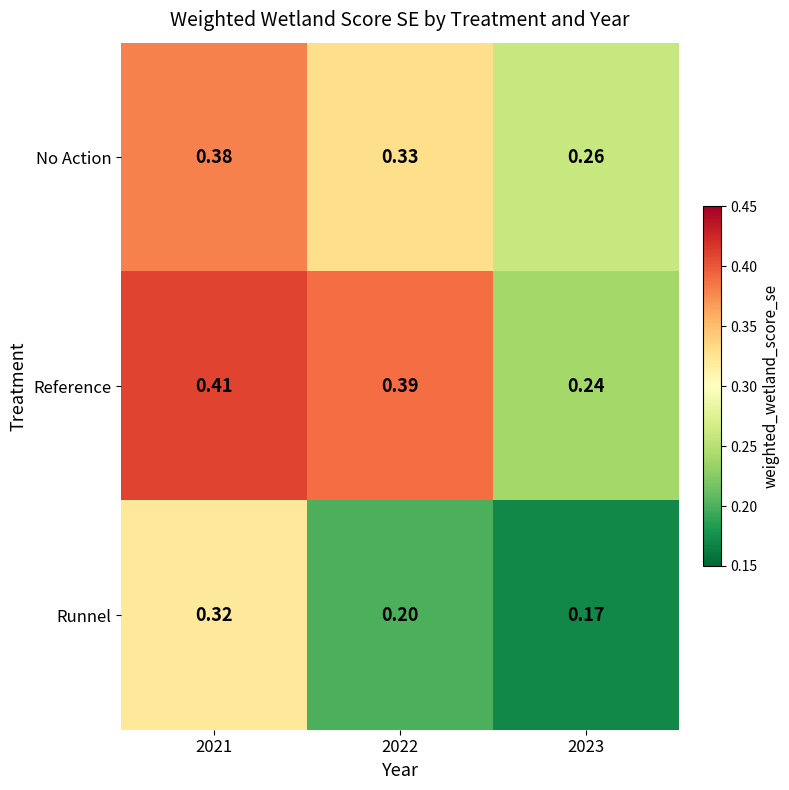

List the series in order of their peak value, highest first.

Reference, No Action, Runnel